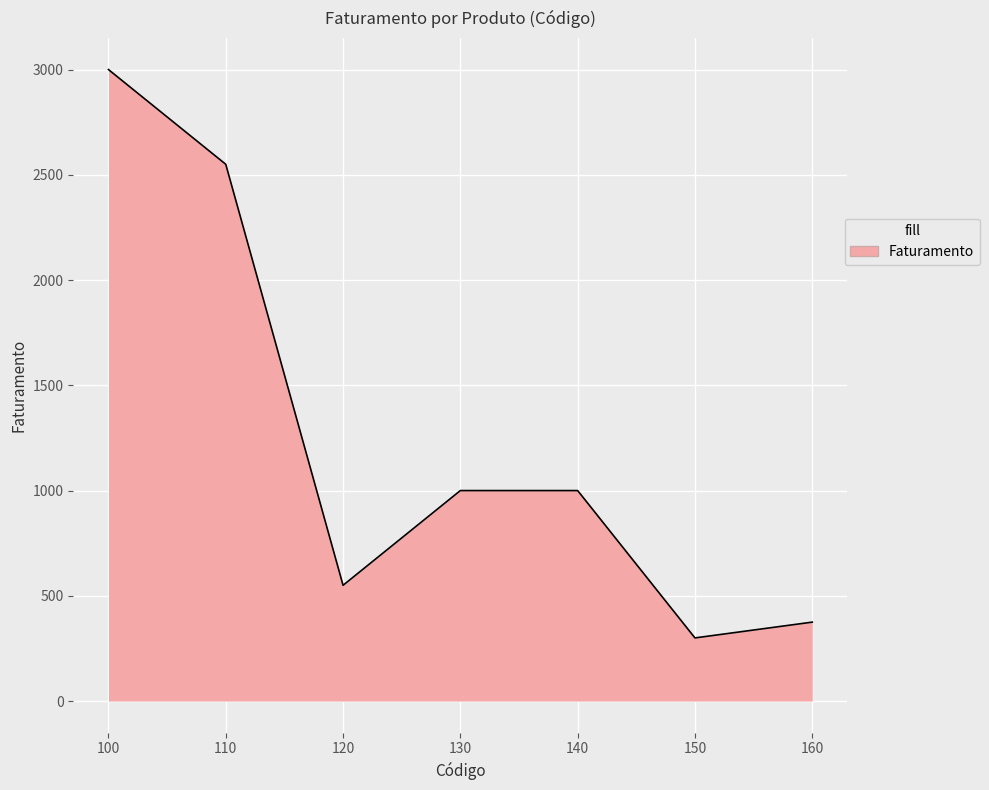

What is the greatest value displayed?

3000